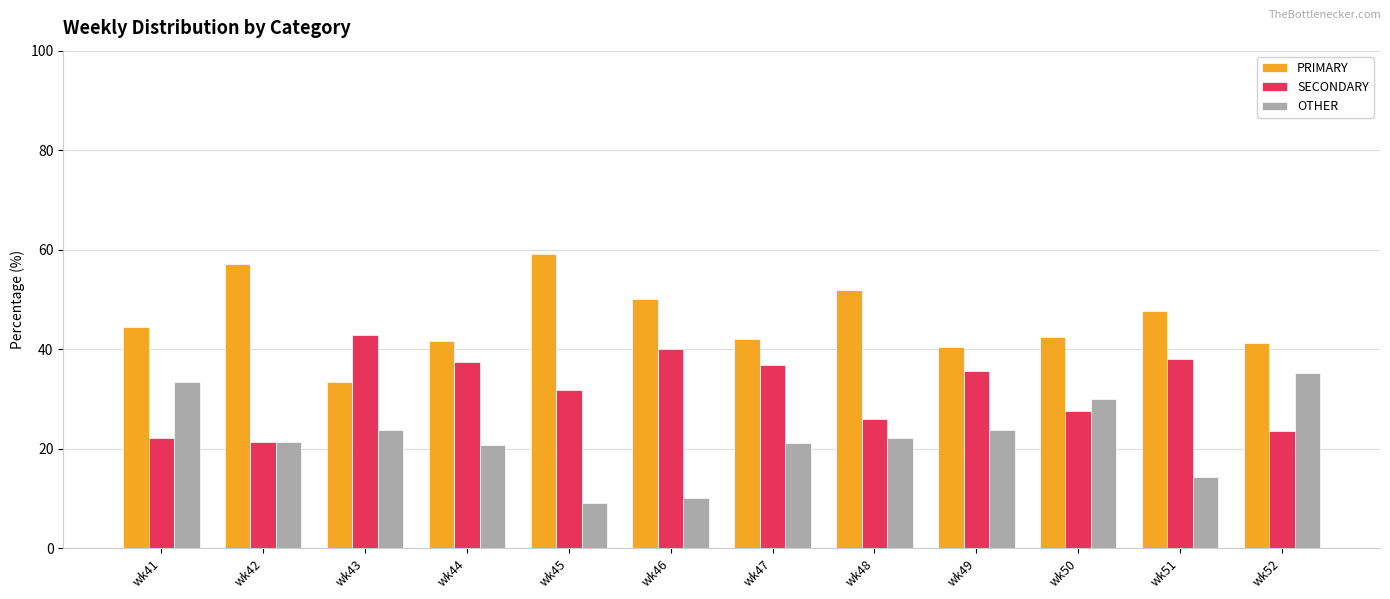

What is the difference between the maximum and second lowest values in the PRIMARY series?

18.6